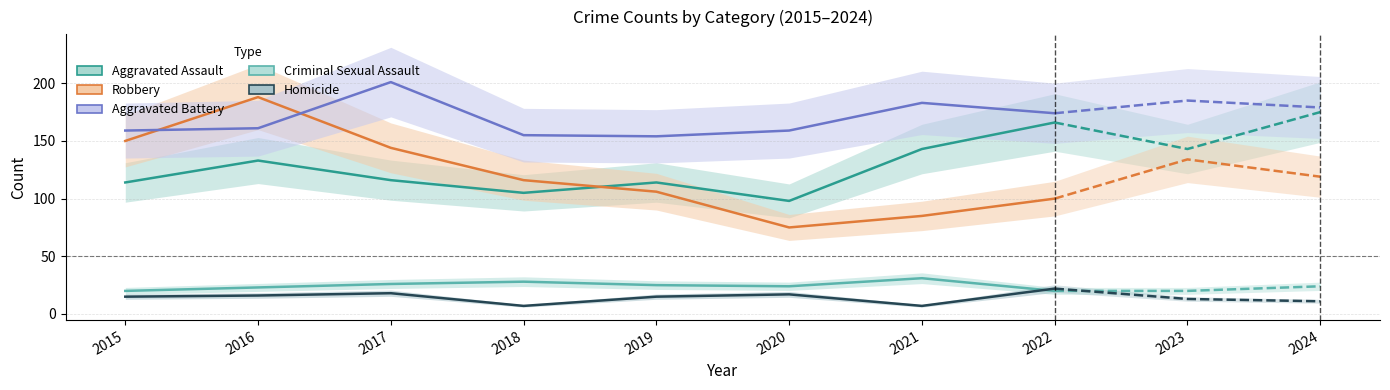

True or false: Criminal Sexual Assault has more than 0 interior local peaks.

True